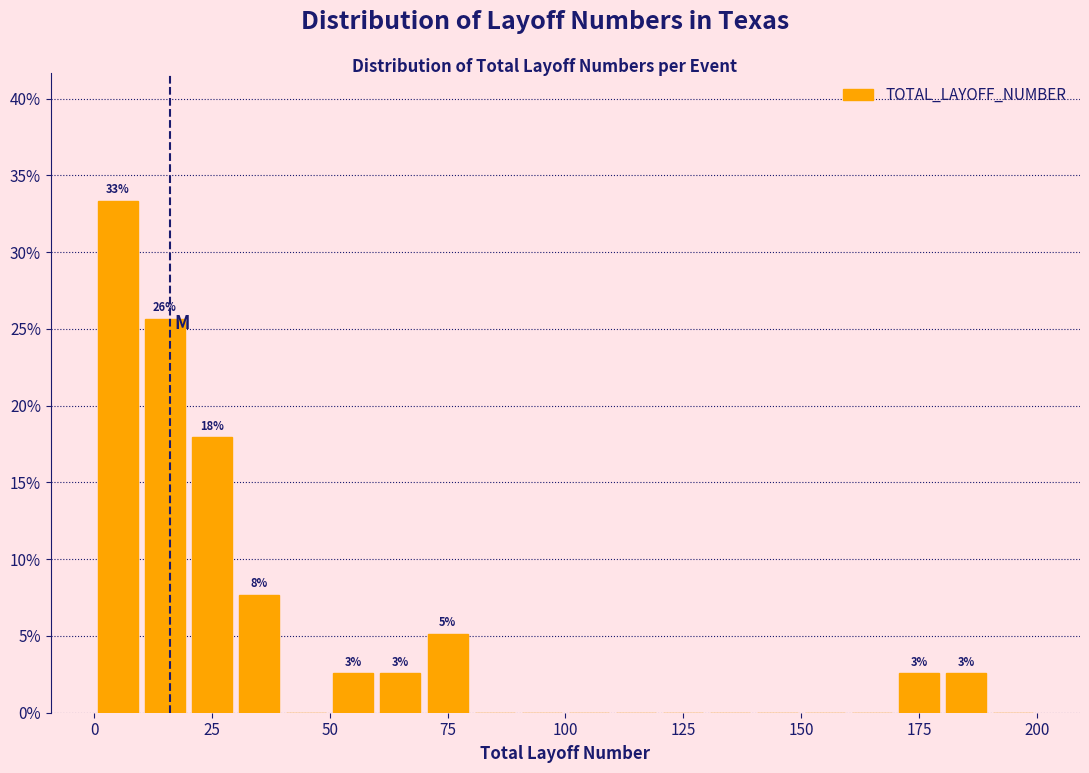

Read against the x-axis, roughly where is the centre of the tallest bar?

5